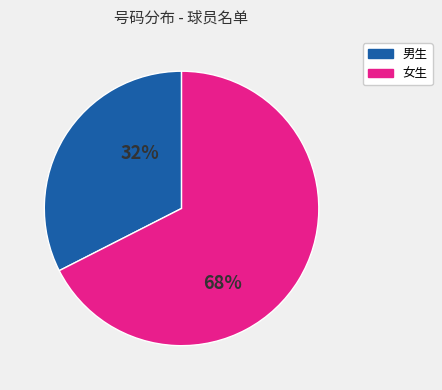

To the nearest percent, what is the average slice percentage?

50%